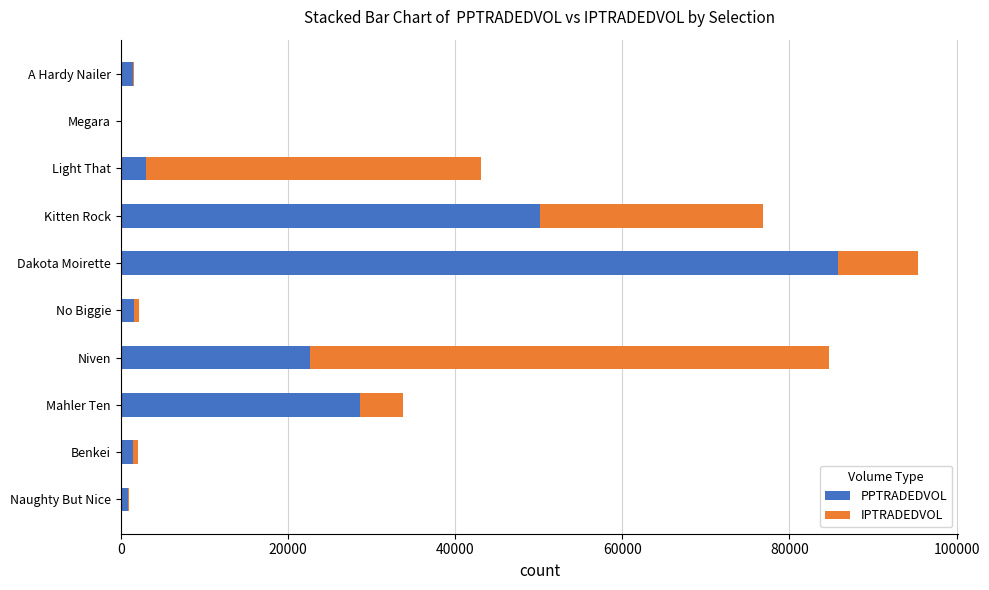

Is it true that PPTRADEDVOL equals 46662.6 at Mahler Ten?

False